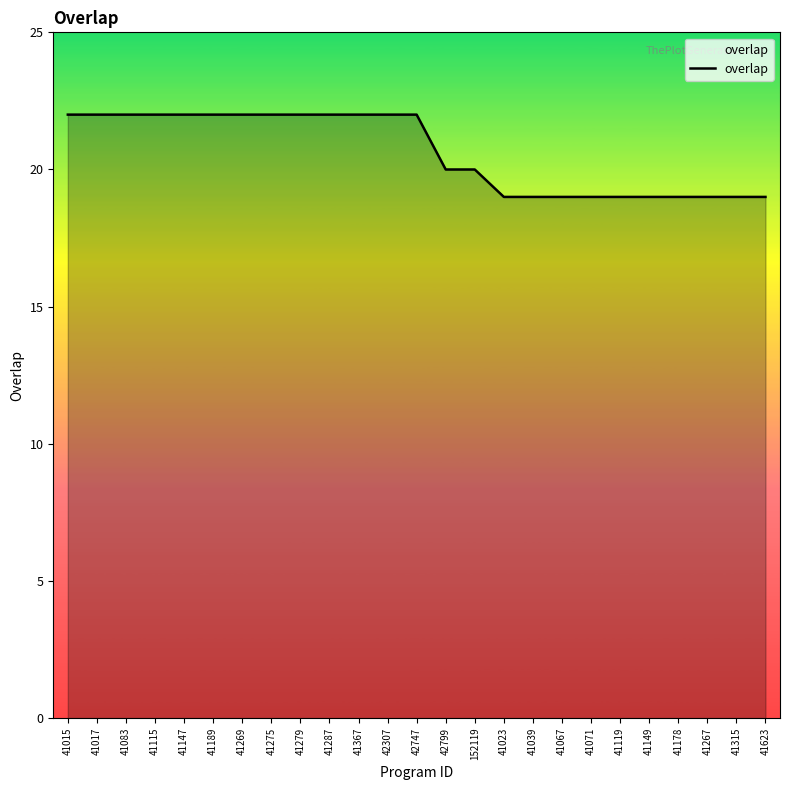

What is the greatest value displayed?

22